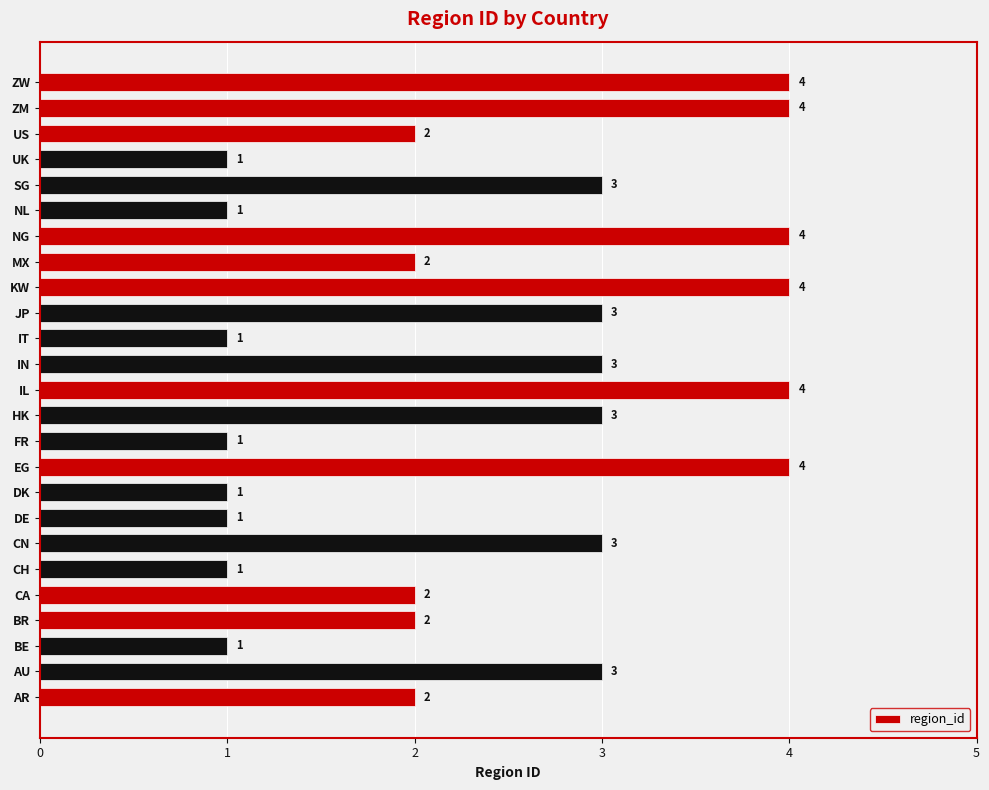

What is the change in value from AR to HK?

+1